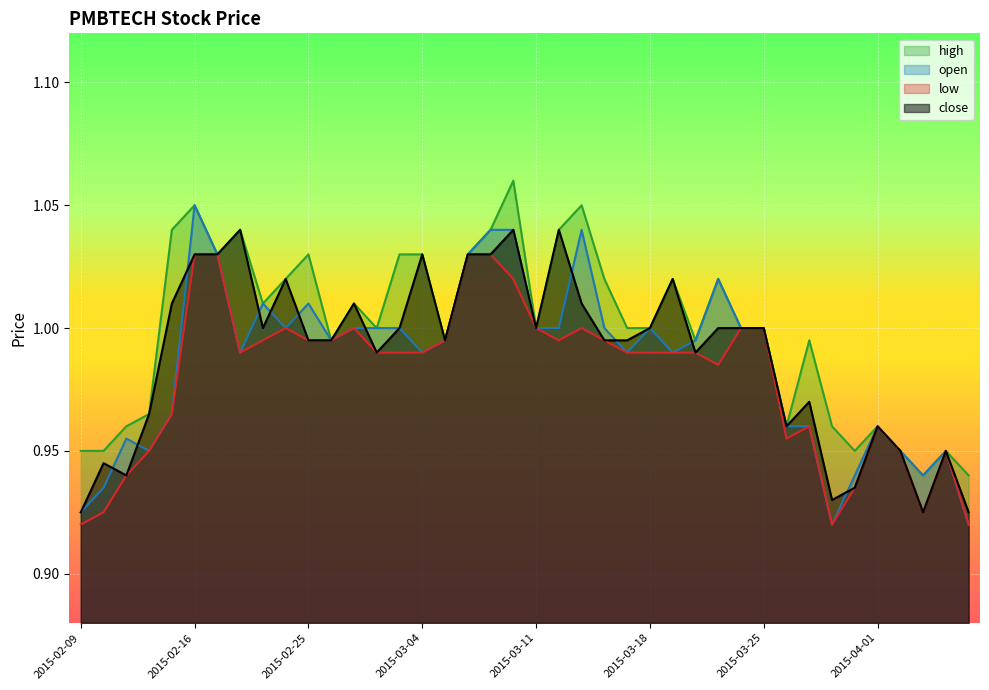

Where is the first local minimum for high?

2015-02-17